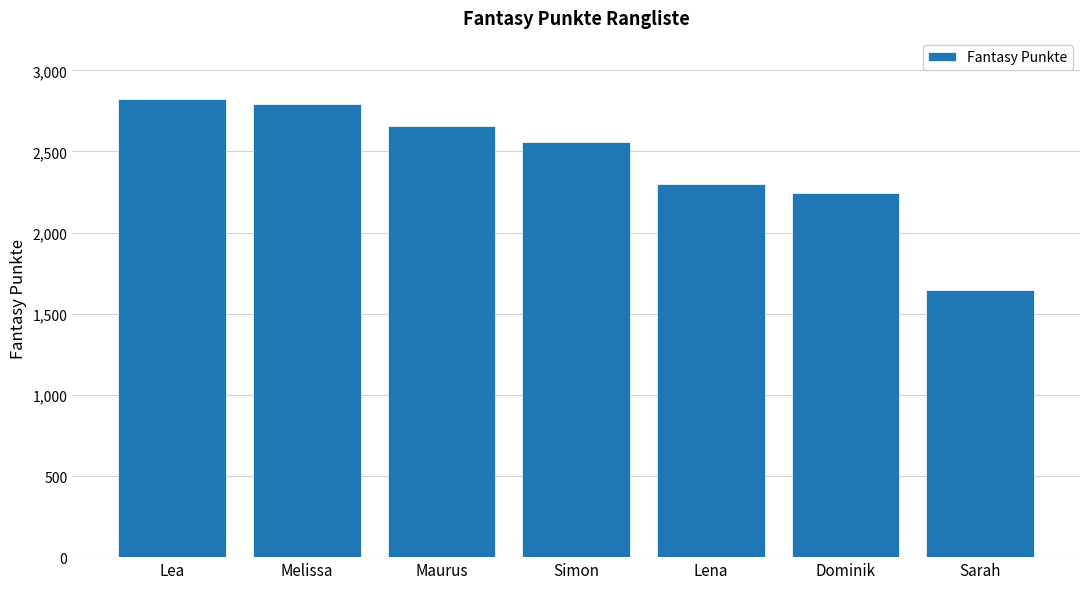

Is it true that the value at Maurus is 3625?

False